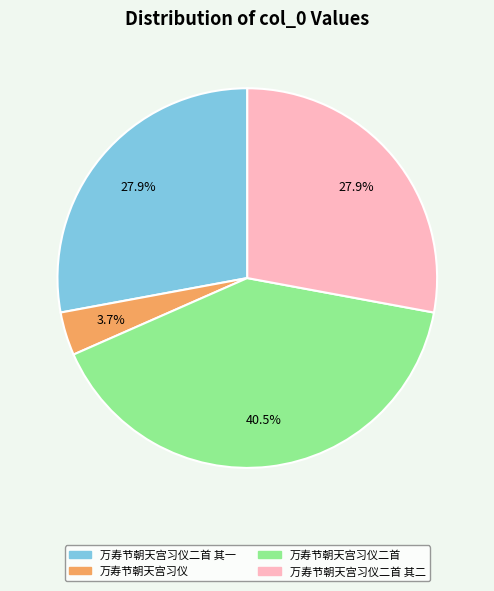

To the nearest percent, what is the difference between the largest and smallest slice percentages?

37%